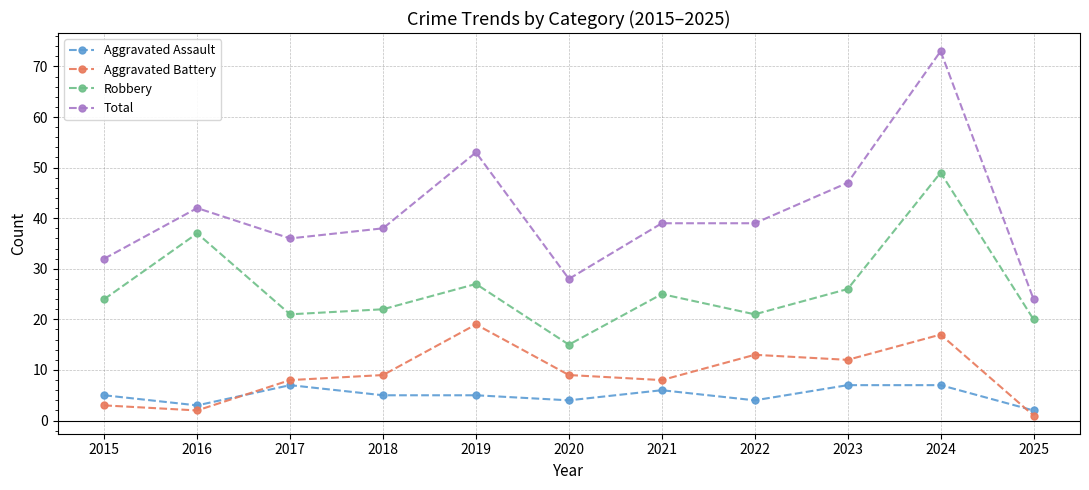

How many lines are shown in the chart?

4